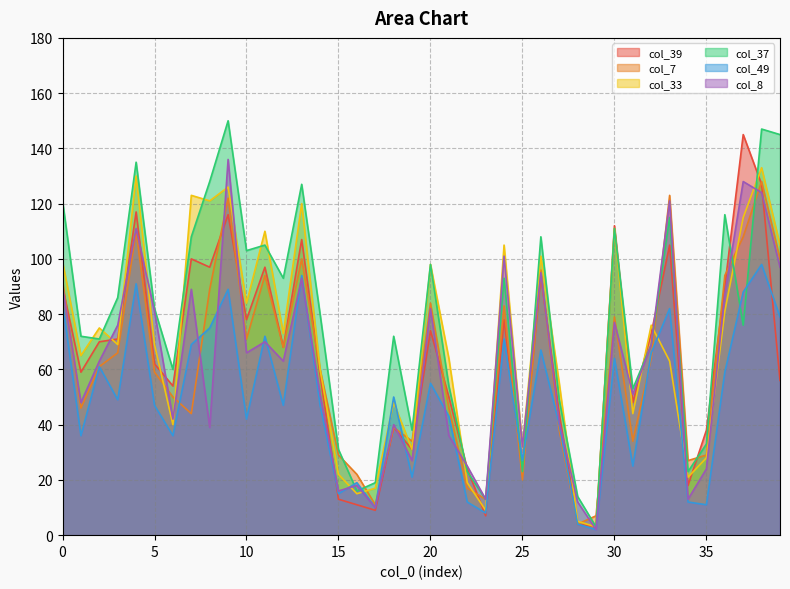

Is it true that col_8 equals 48 at 1?

True